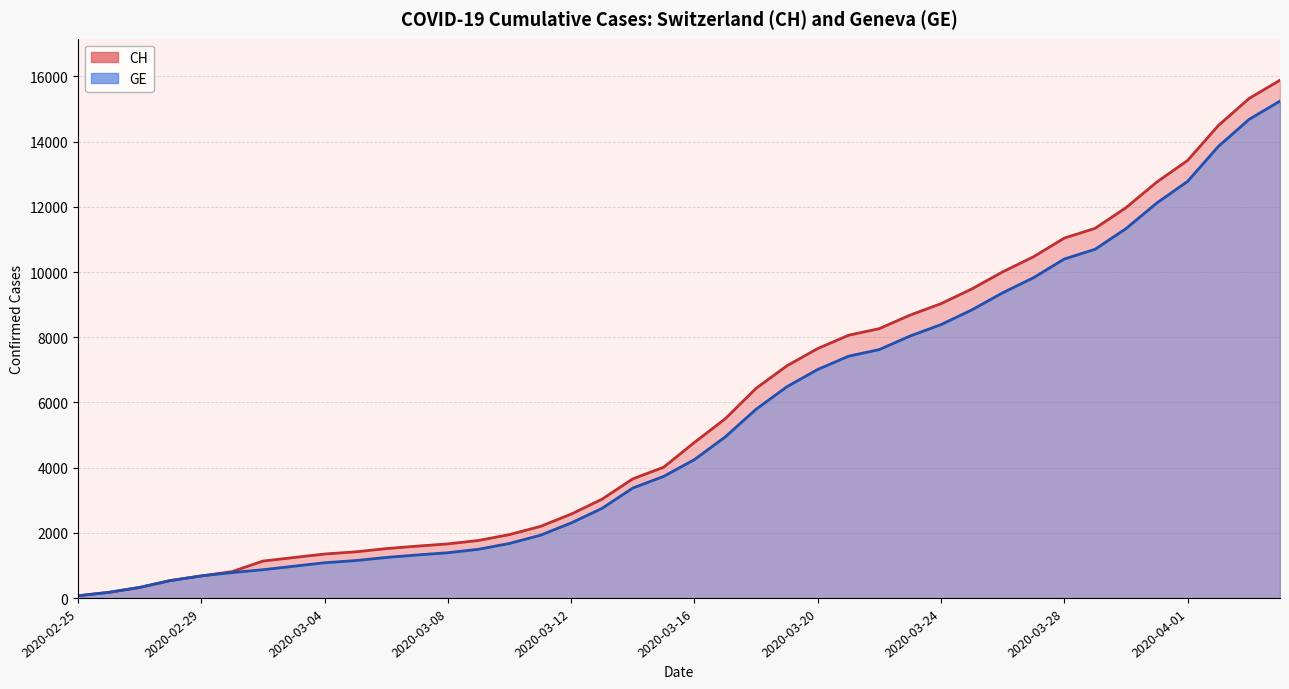

Which has a higher value, 2020-02-27 or 2020-03-07?

2020-03-07